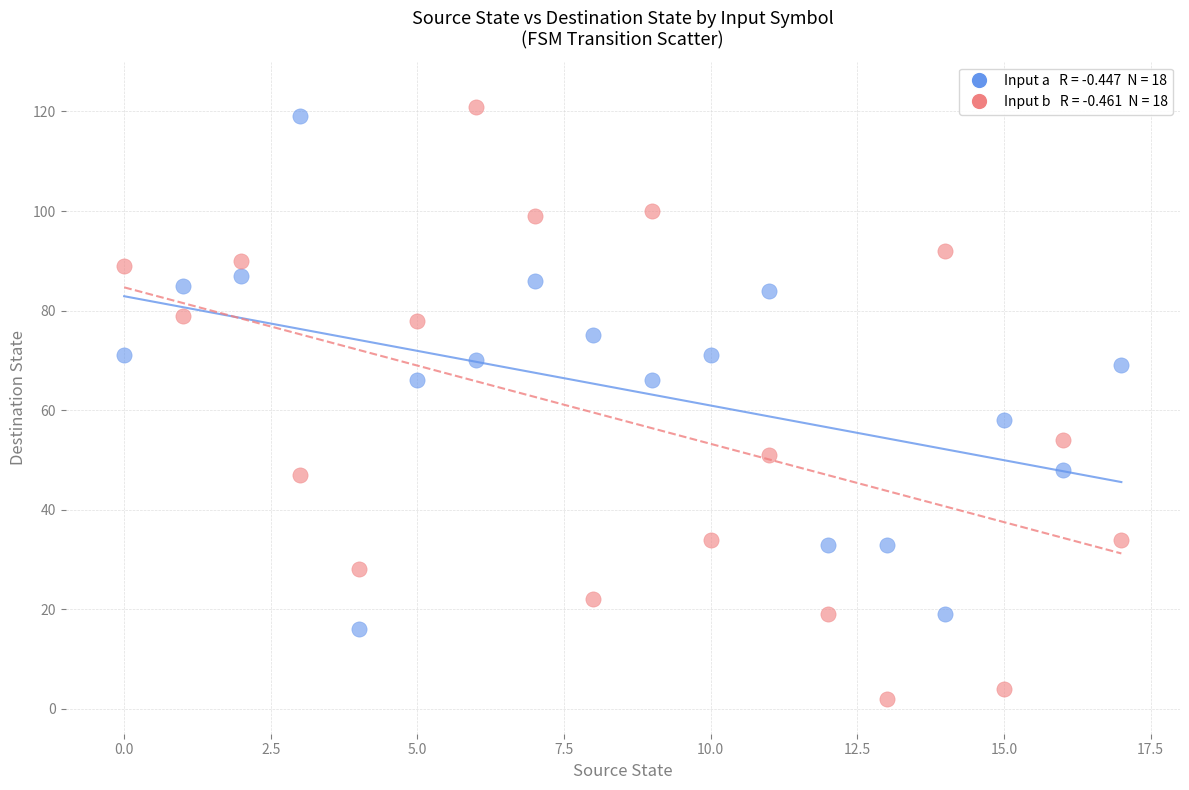

Across all data points, what is the range of Y values (max minus min)?

119